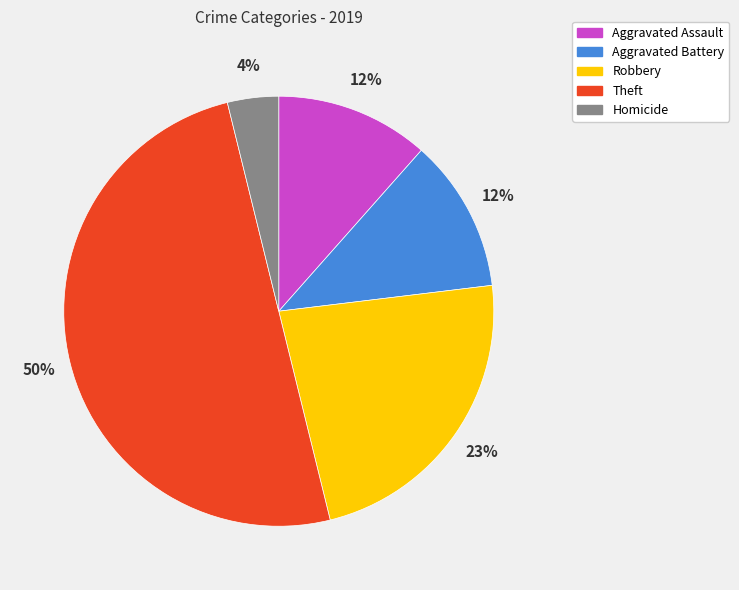

How many segments does this pie chart have?

5